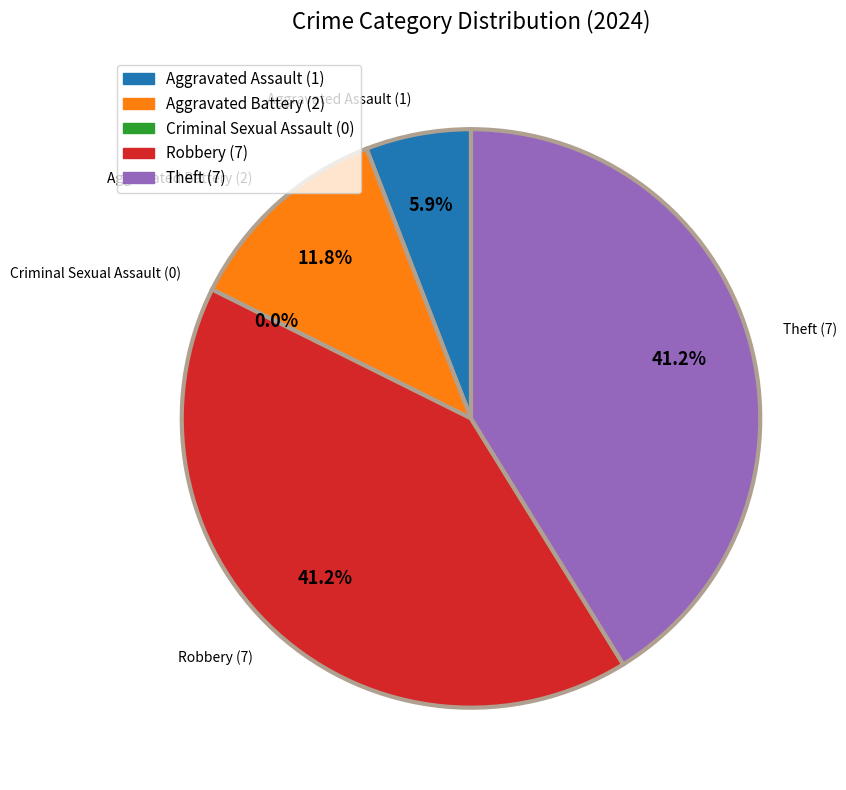

What portion of the pie excludes Robbery?

58.8%